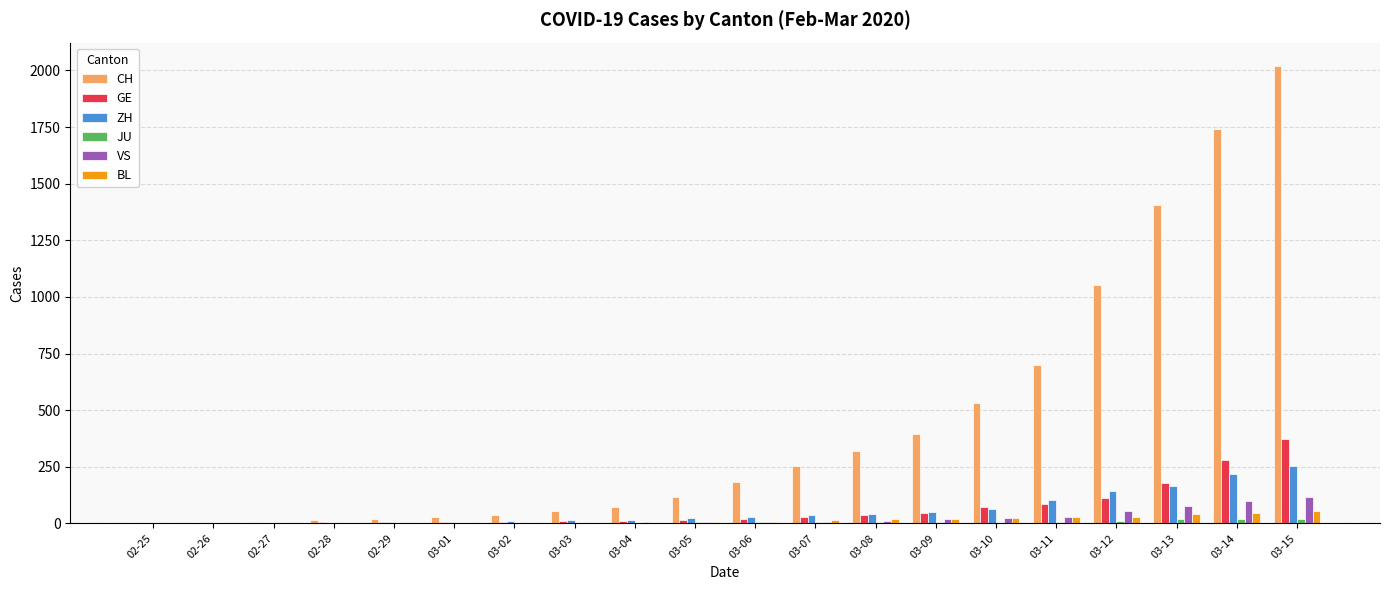

How many series are shown in this chart?

6